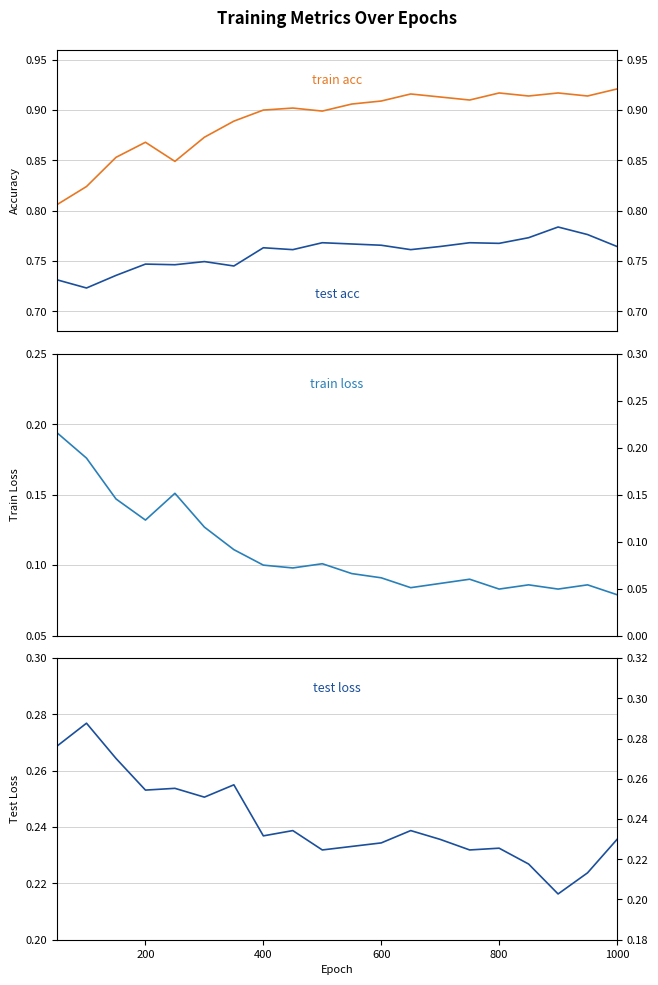

True or false: train loss and test acc intersect in this chart.

False